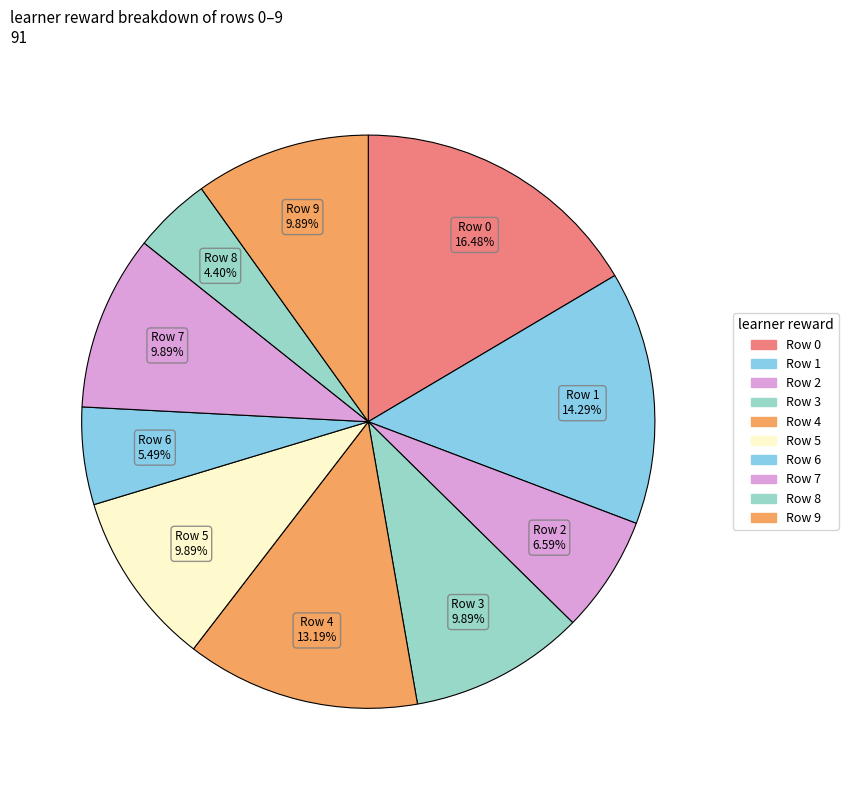

Is the sum of Row 8 and Row 4 greater than half?

No